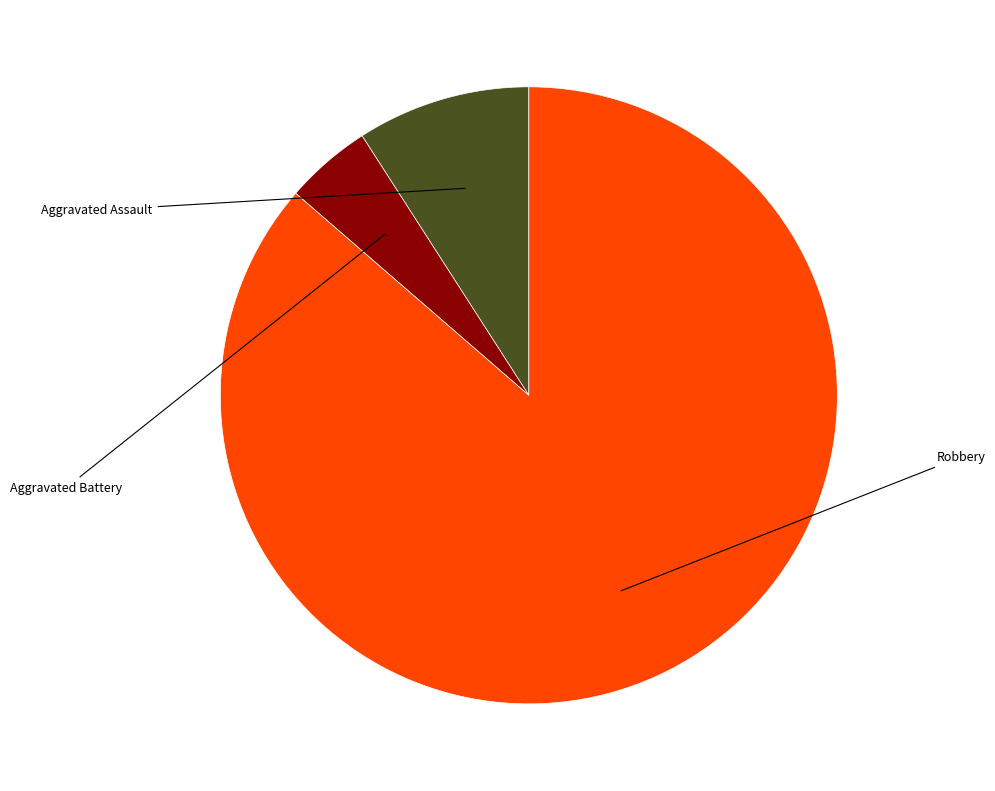

Does any single category account for the majority?

Yes